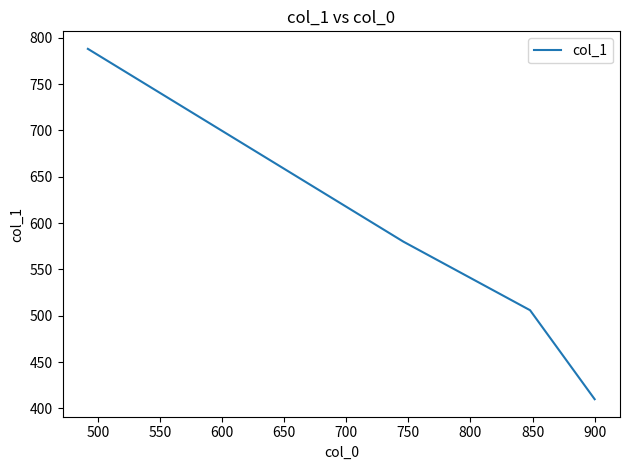

True or false: the data has more than 0 interior local peaks.

False